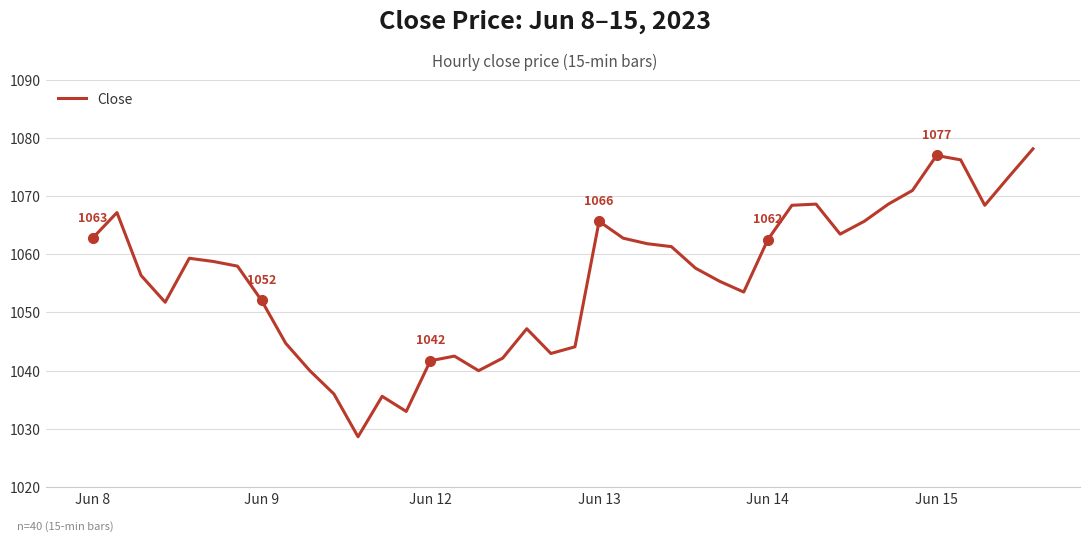

What is the difference between the maximum and minimum values?

49.4